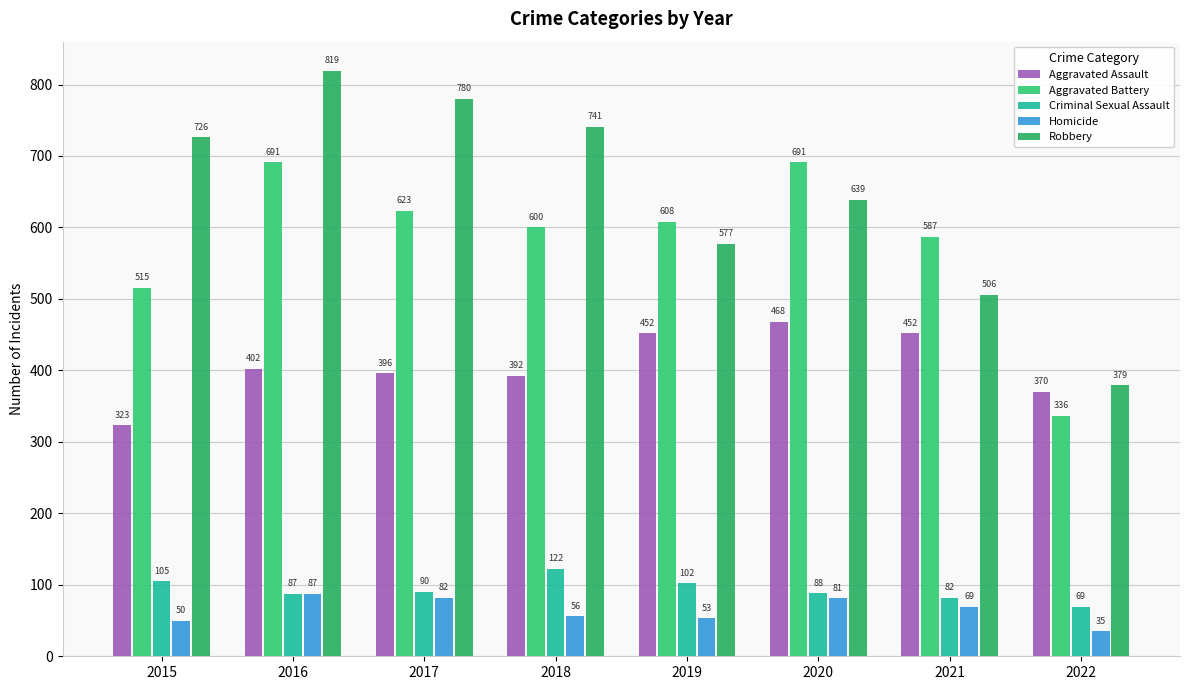

What is the average value of the Robbery series?

646